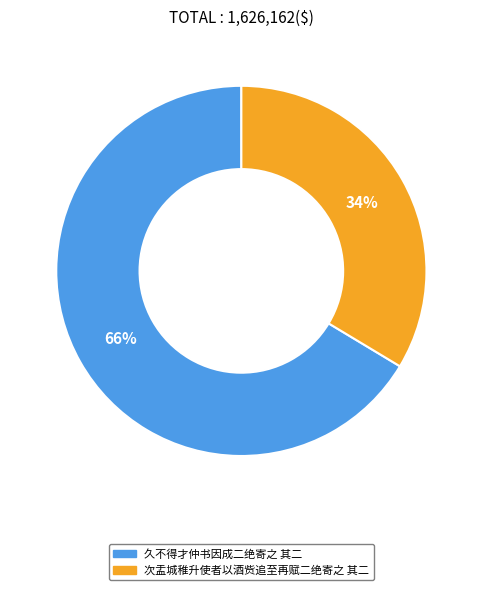

What is the largest slice in the pie chart?

久不得才仲书因成二绝寄之 其二